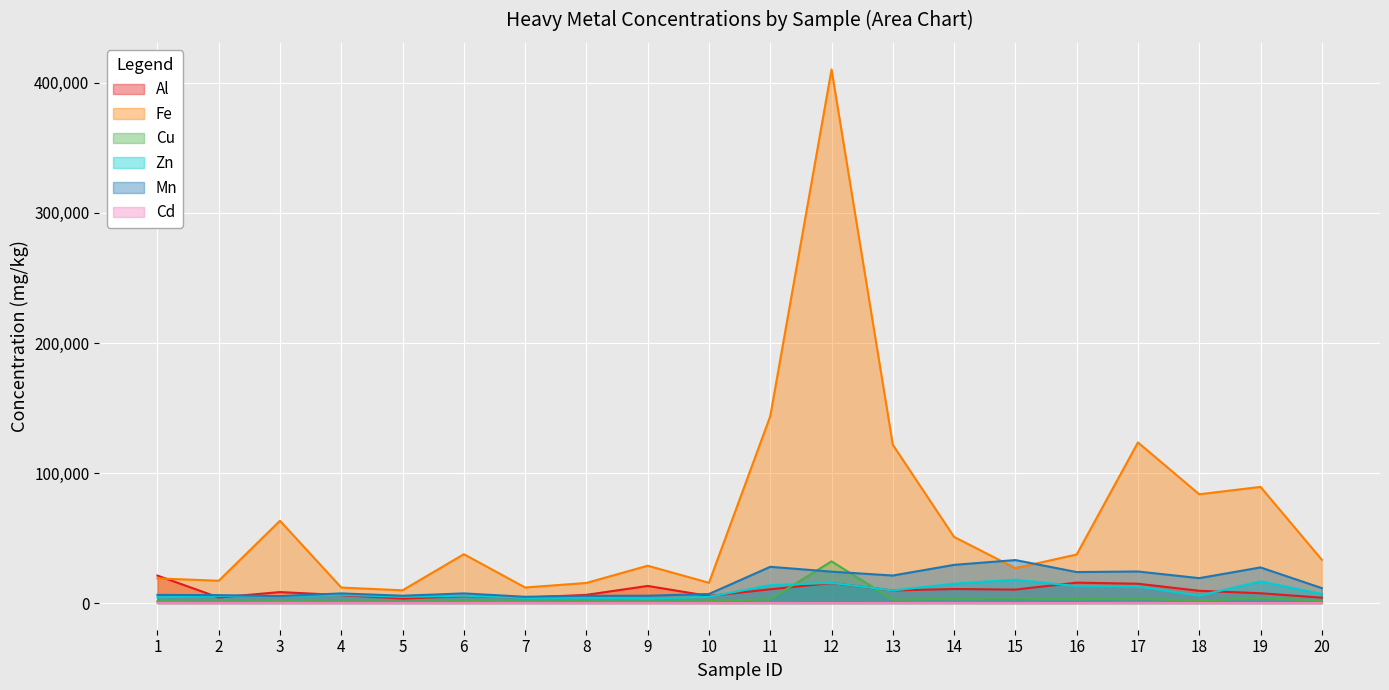

Where is the first local maximum for Zn?

2